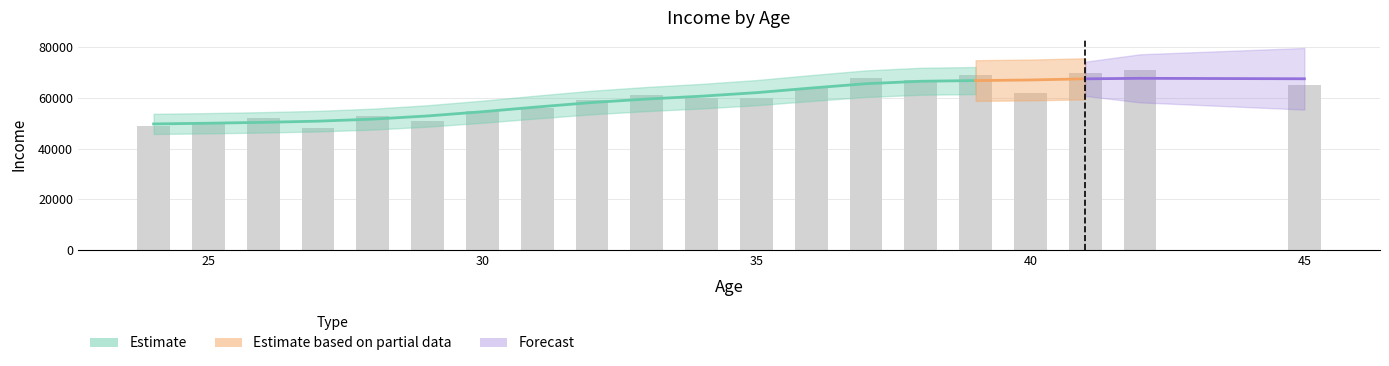

True or false: the data shows 53000 at 28.

True